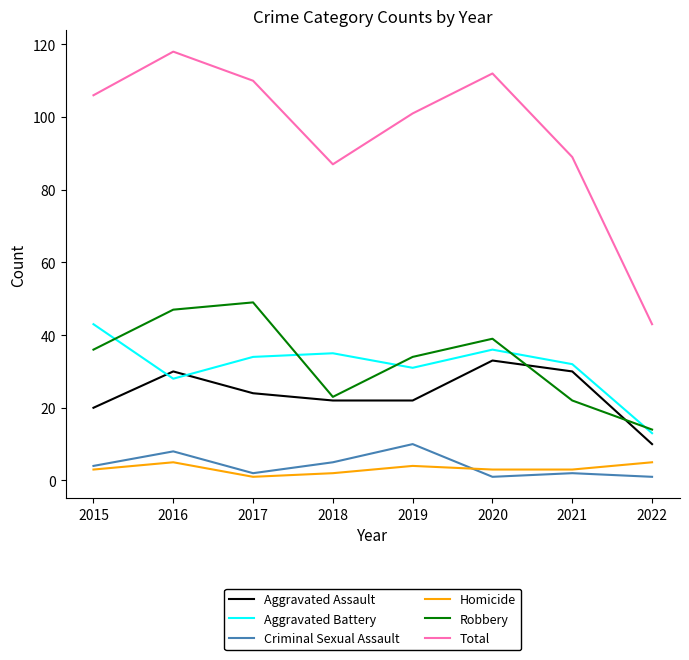

What is the maximum value for Aggravated Battery?

43